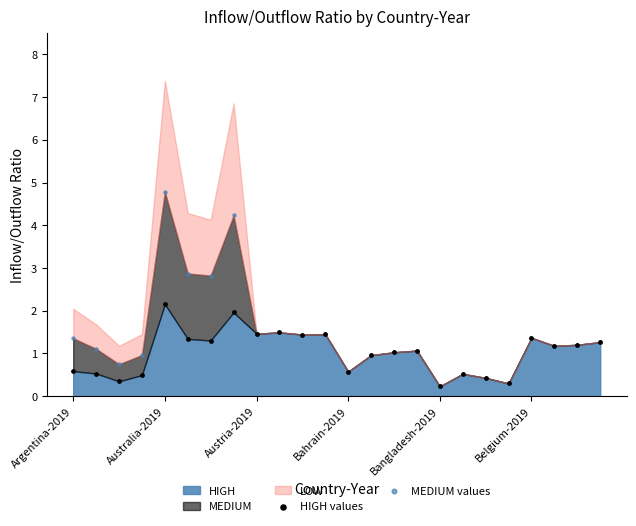

Which series has the largest Y range (max minus min)?

MEDIUM values